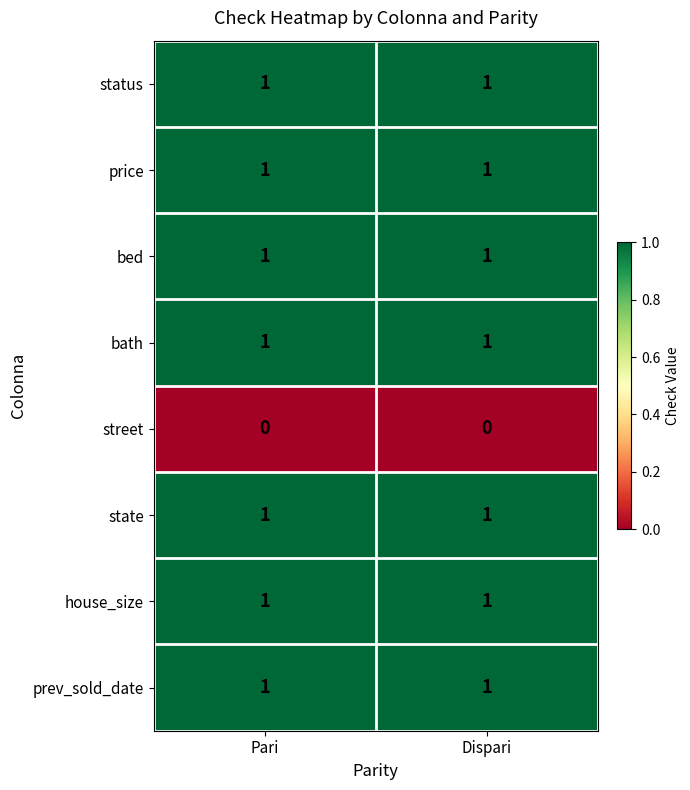

How many series are shown in this chart?

8